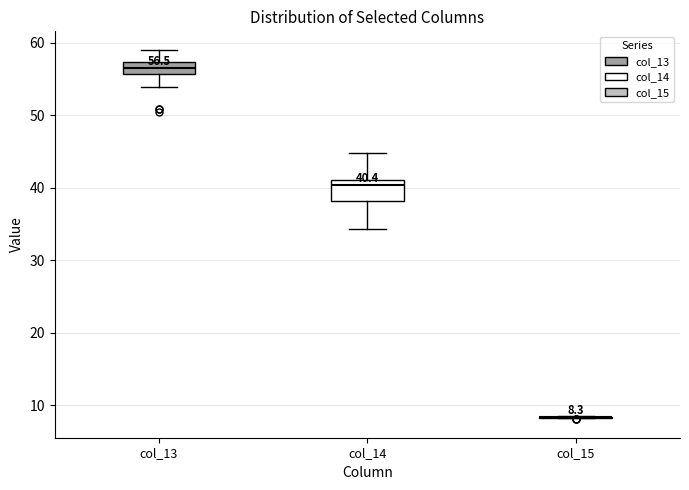

Comparing the boxes themselves (not the whiskers), which one is the tallest?

col_14